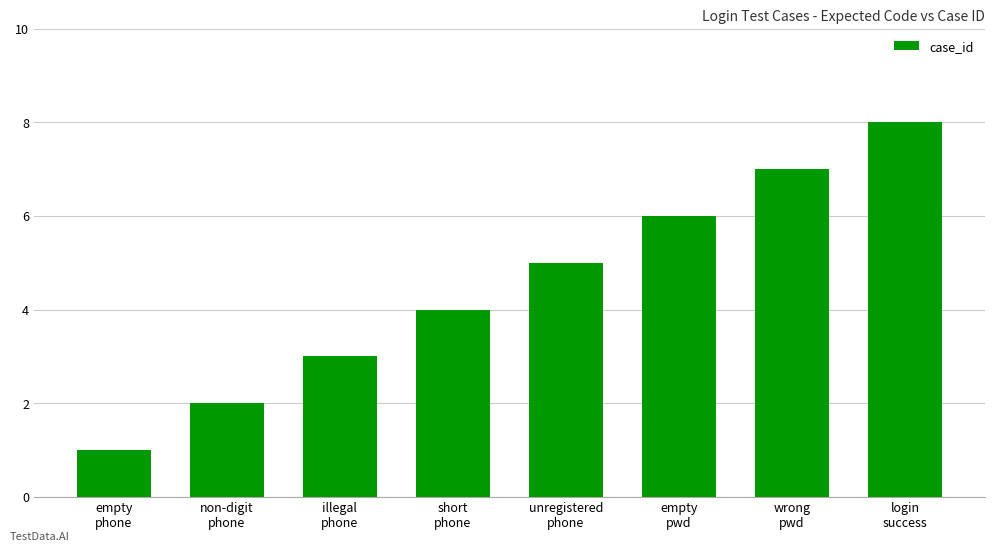

What is the label of the 1st bar from the right?

login
success